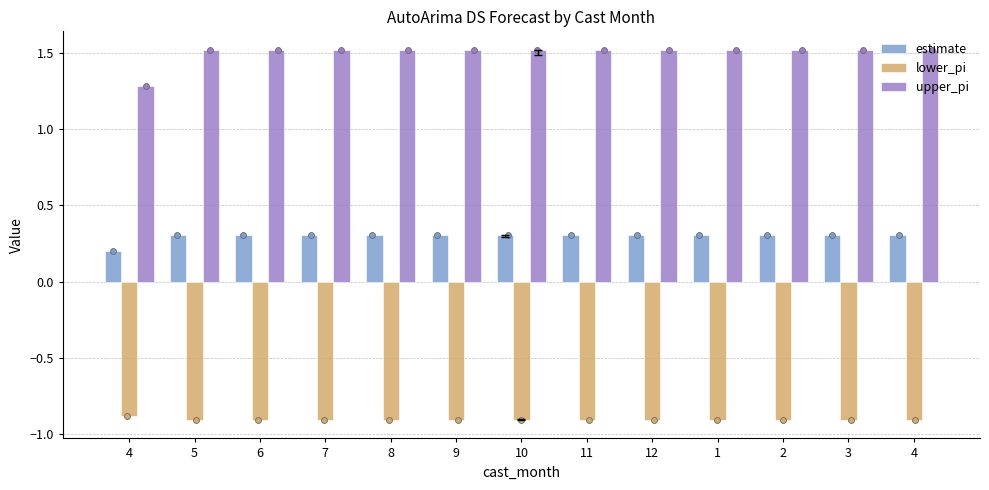

Which series has the largest Y range (max minus min)?

upper_pi